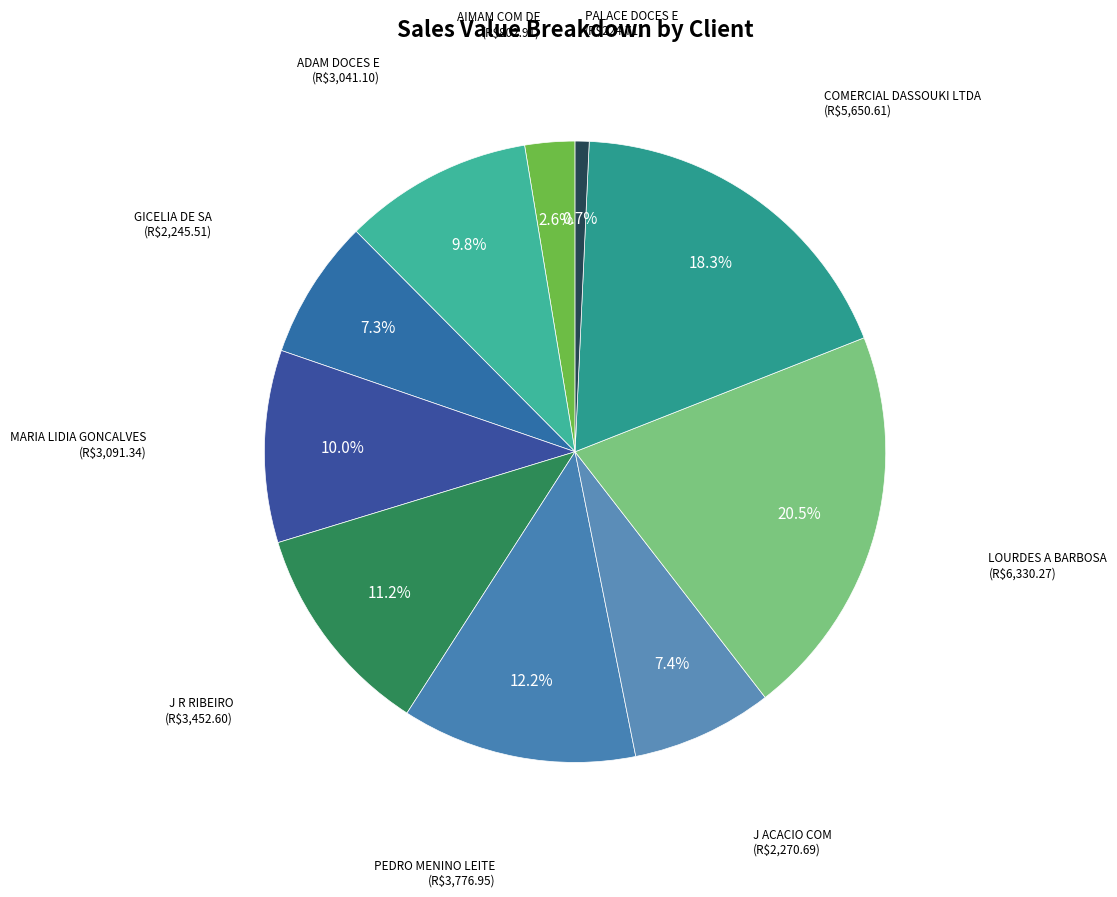

Does any single category account for the majority?

No